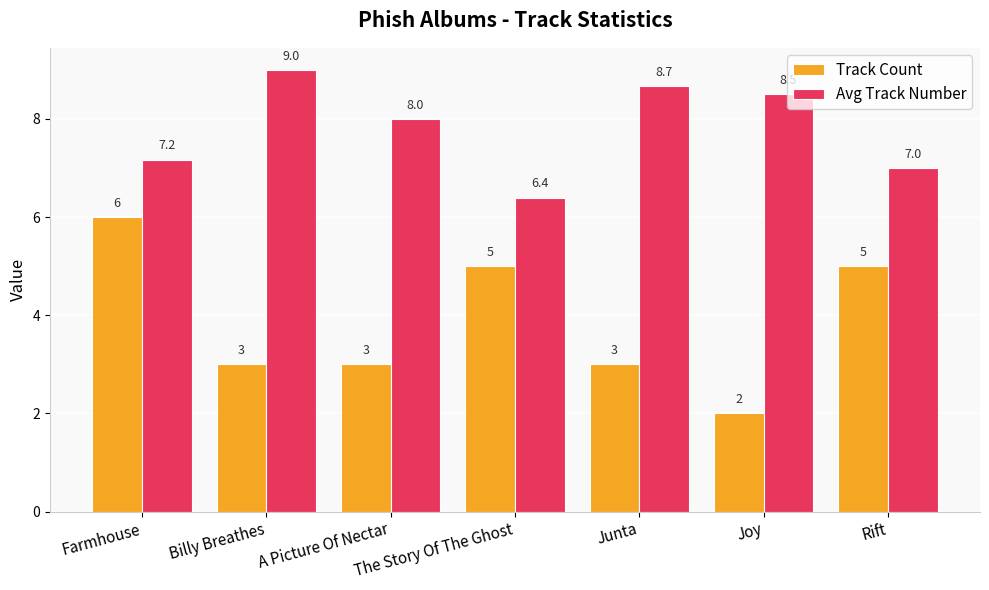

Reading left to right, list all the values displayed in this chart.

Track Count: Farmhouse=6.0	Billy Breathes=3.0	A Picture Of Nectar=3.0	The Story Of The Ghost=5.0	Junta=3.0	Joy=2.0	Rift=5.0
Avg Track Number: Farmhouse=7.2	Billy Breathes=9.0	A Picture Of Nectar=8.0	The Story Of The Ghost=6.4	Junta=8.7	Joy=8.5	Rift=7.0